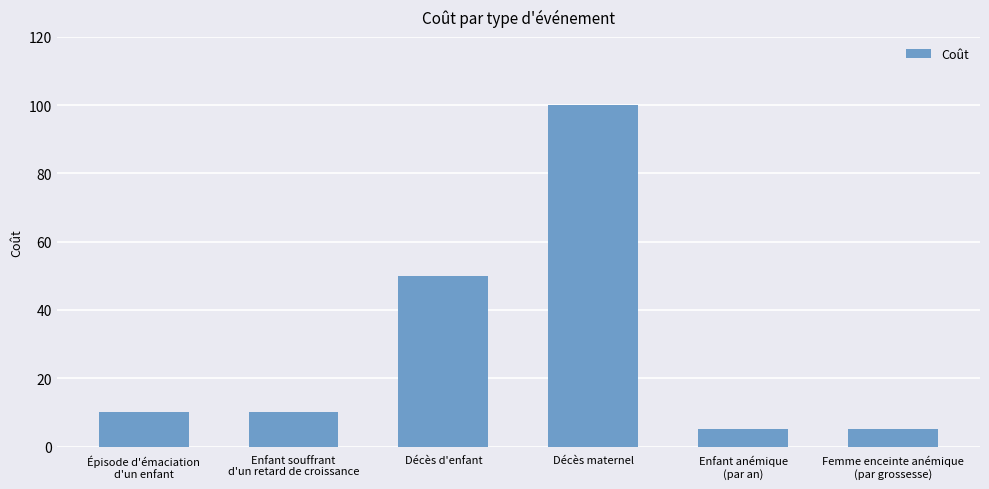

What is the smallest value displayed?

5